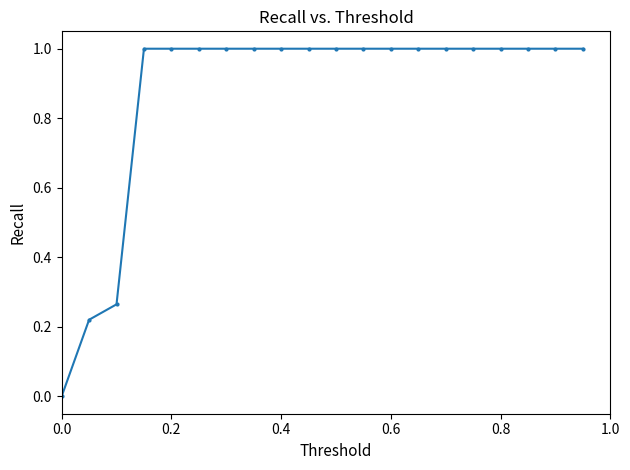

What is the sum of all values?

17.5